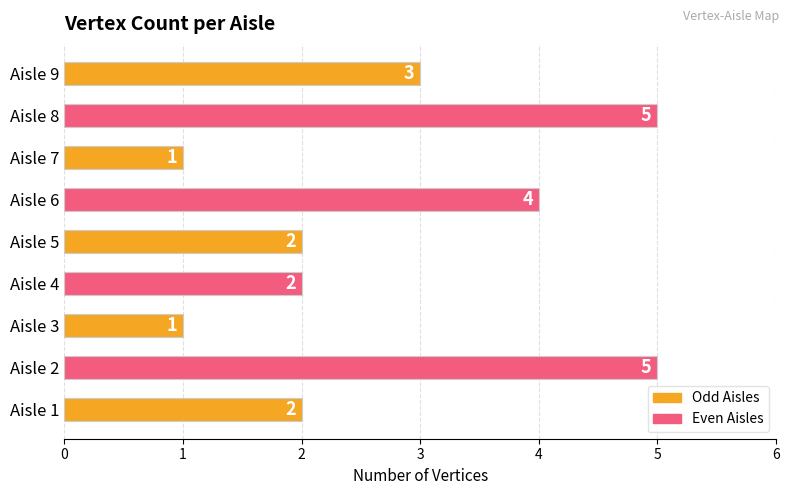

What value does the data have at Aisle 2?

5